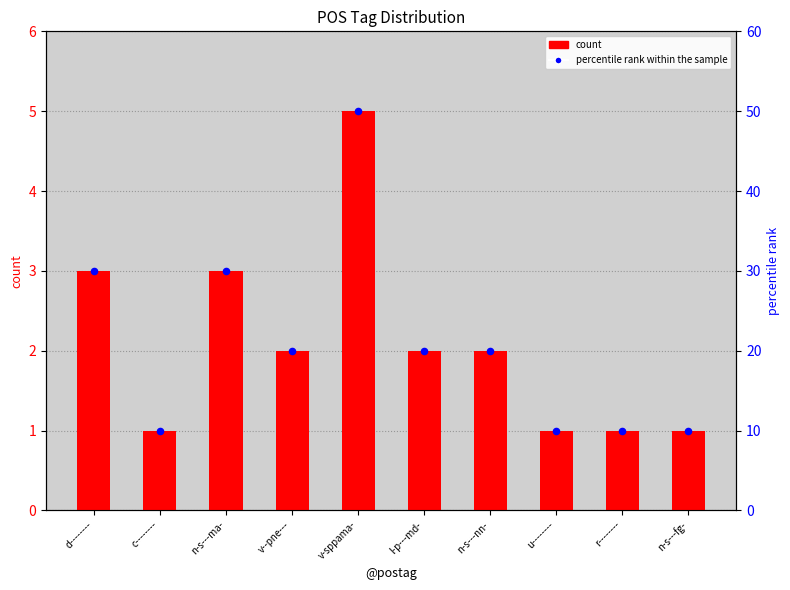

Which series has the largest total across all categories?

percentile rank within the sample